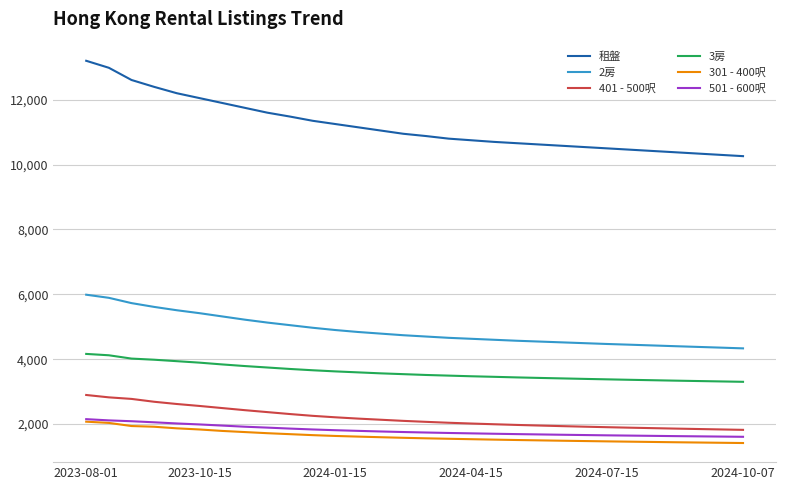

Which series has the largest total across all categories?

租盤